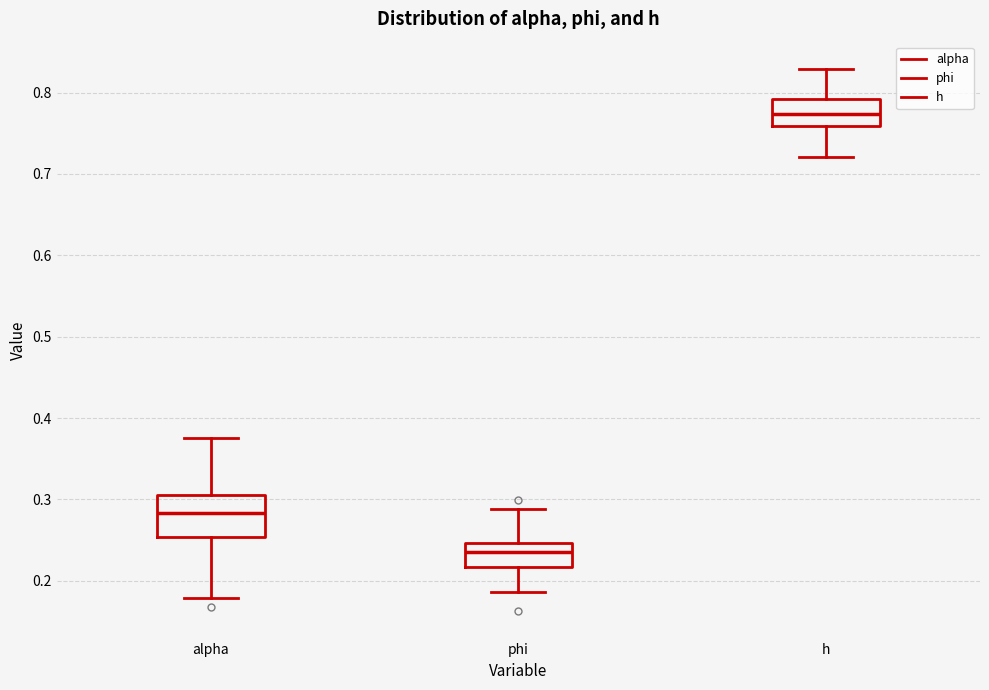

Where does the upper whisker of the box for h end on the y-axis? The values are not printed on the chart, so give them approximately, as read against the axis.

0.83